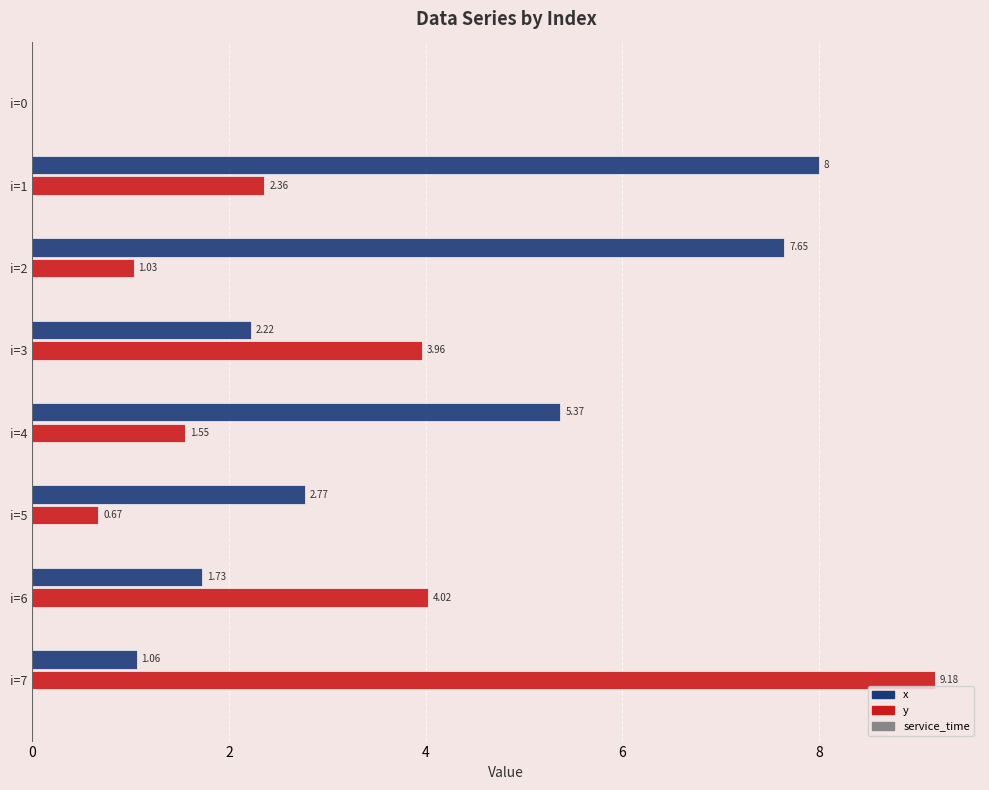

Which series changed the most between i=4 and i=6?

x